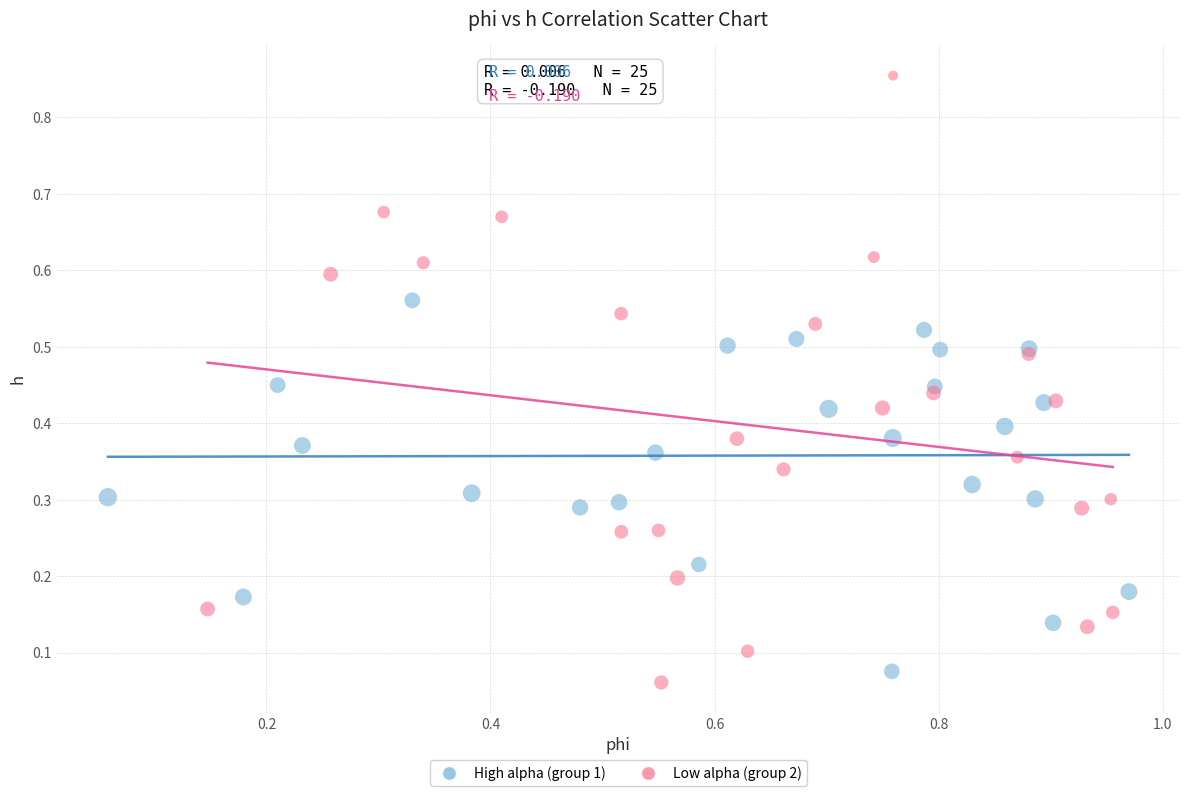

Which series contains the lowest Y value?

Low alpha (group 2)